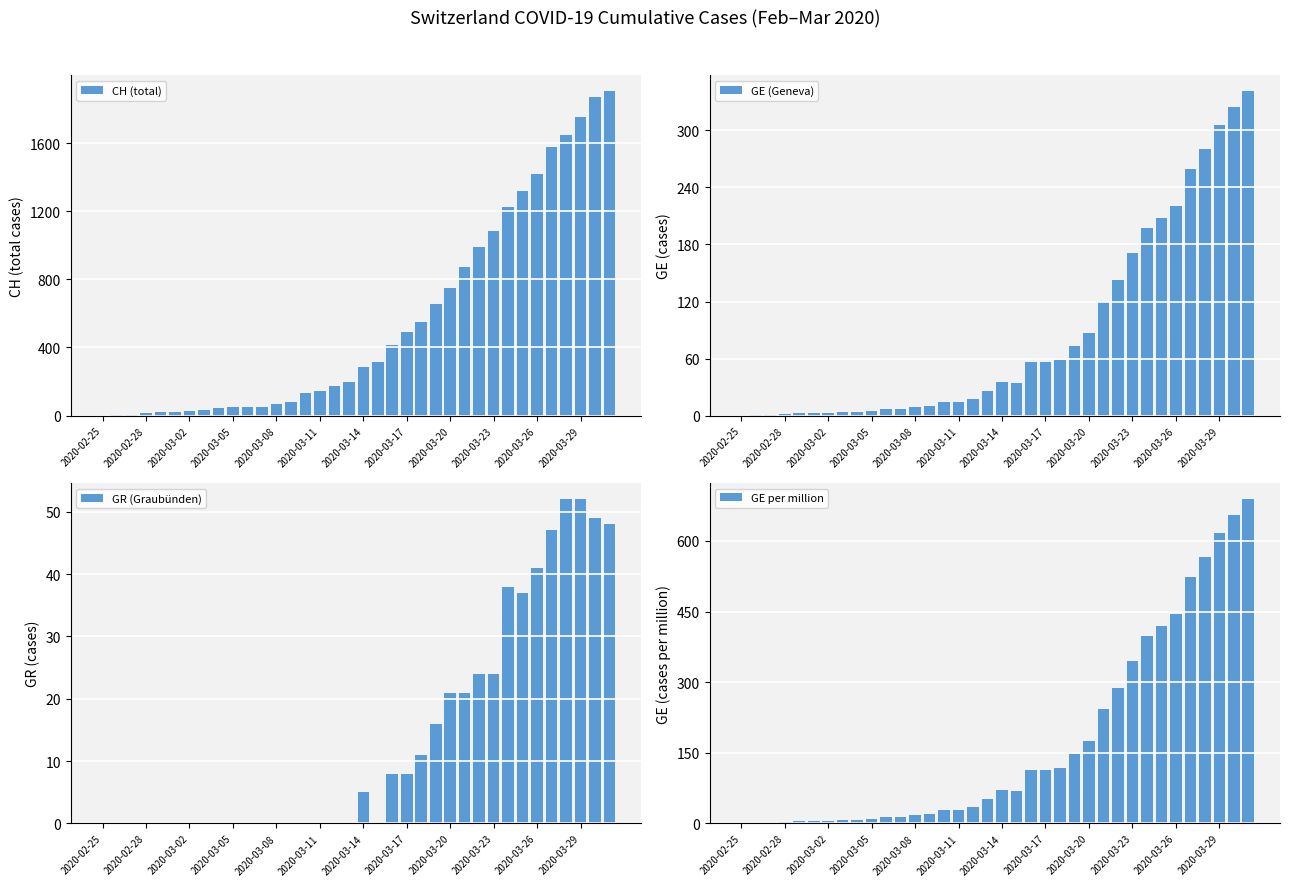

Is it true that GE (Geneva) equals 0 at 2020-02-25?

True